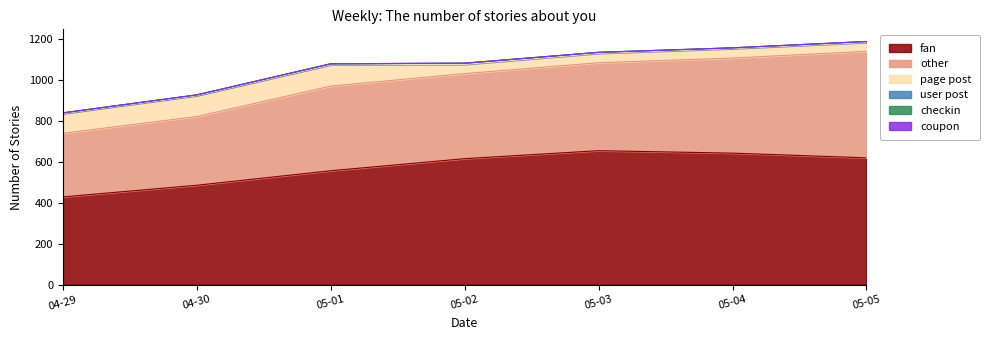

True or false: checkin has more than 0 points higher than both neighbors.

False